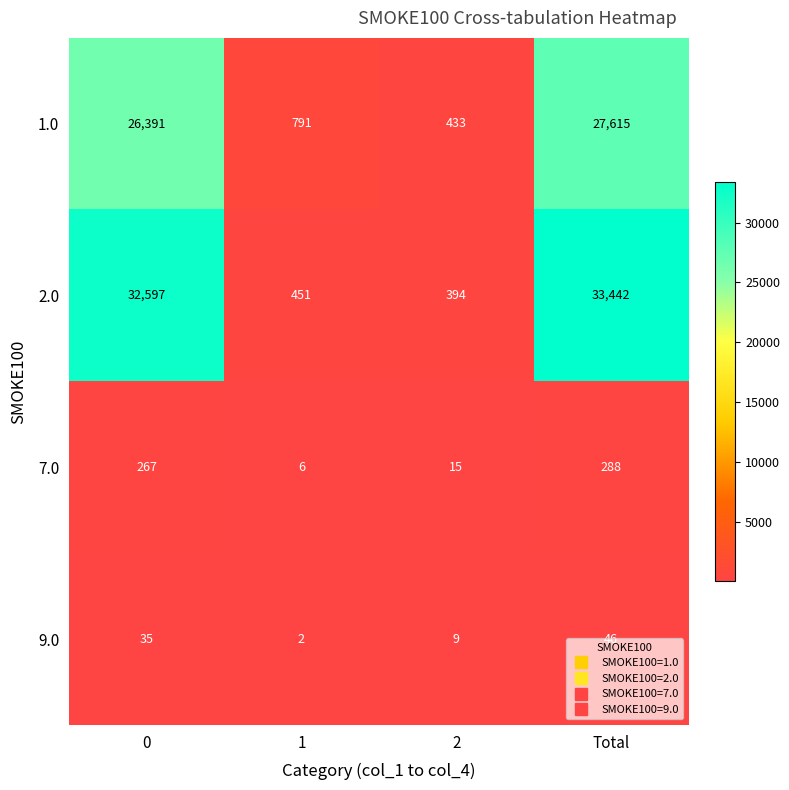

At which category is the sum across all series the highest?

Total